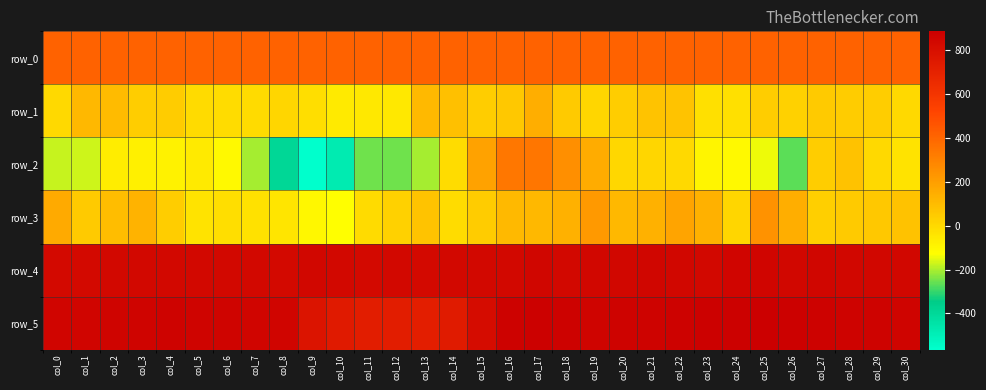

At which category is the sum across all series the highest?

col_17